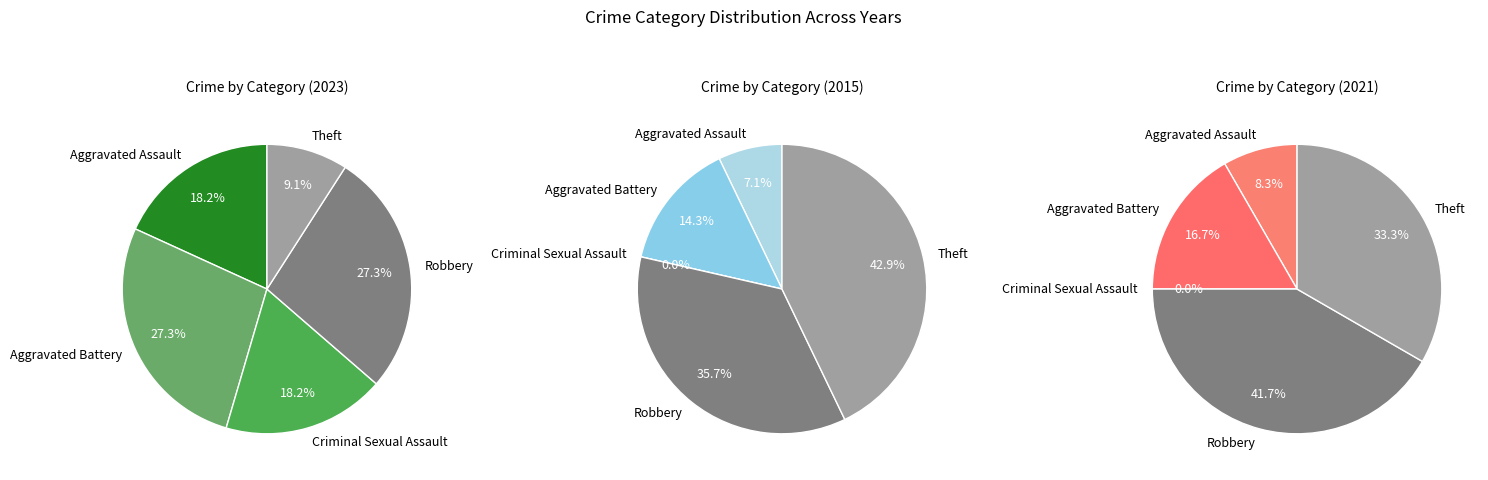

What is the smallest slice in the pie chart?

Theft